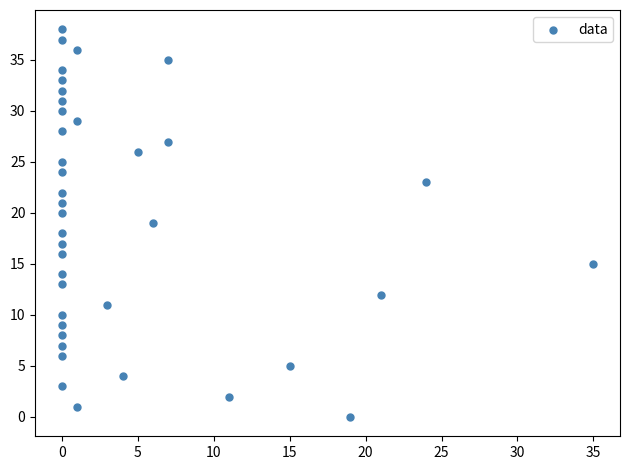

What is the range of X values (max minus min)?

35